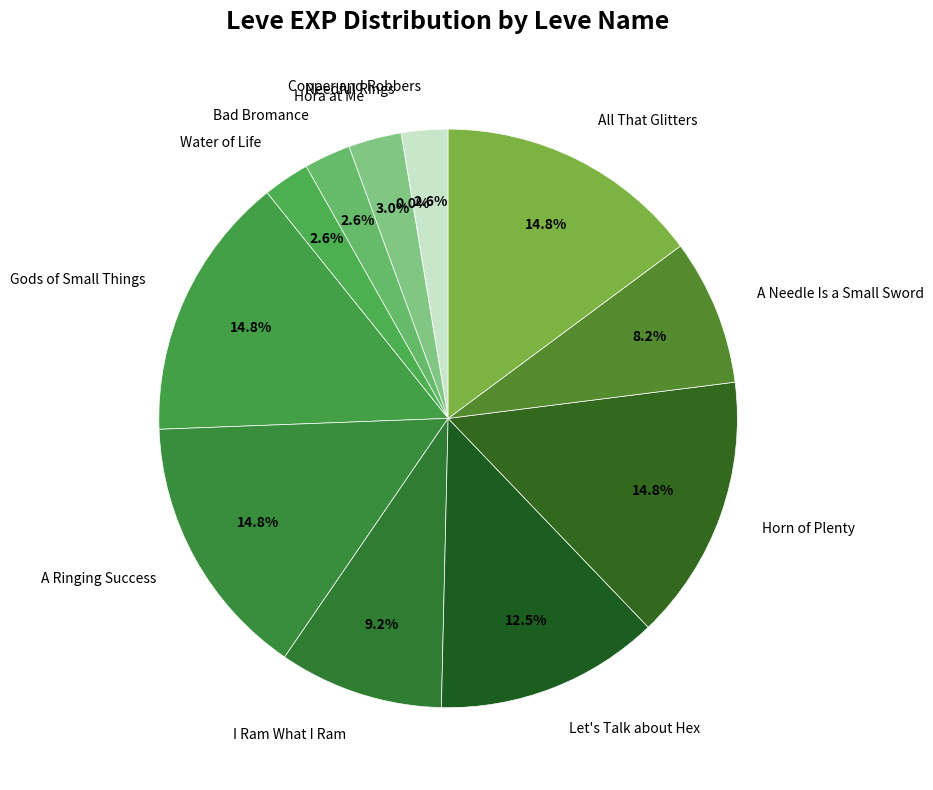

Approximately how many times larger is the value at All That Glitters compared to Let's Talk about Hex?

1.2